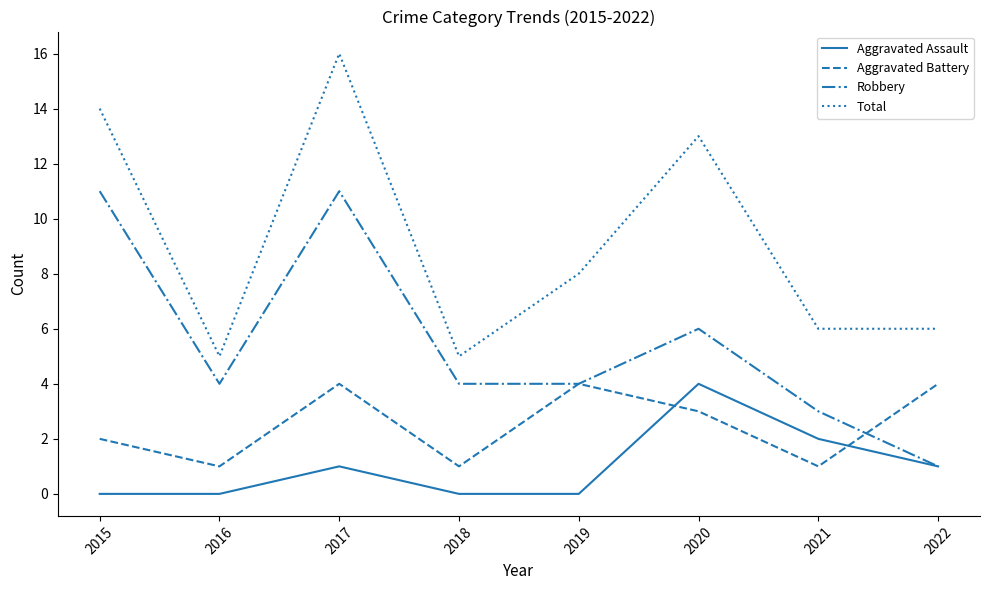

Which series has the widest spread of values?

Total